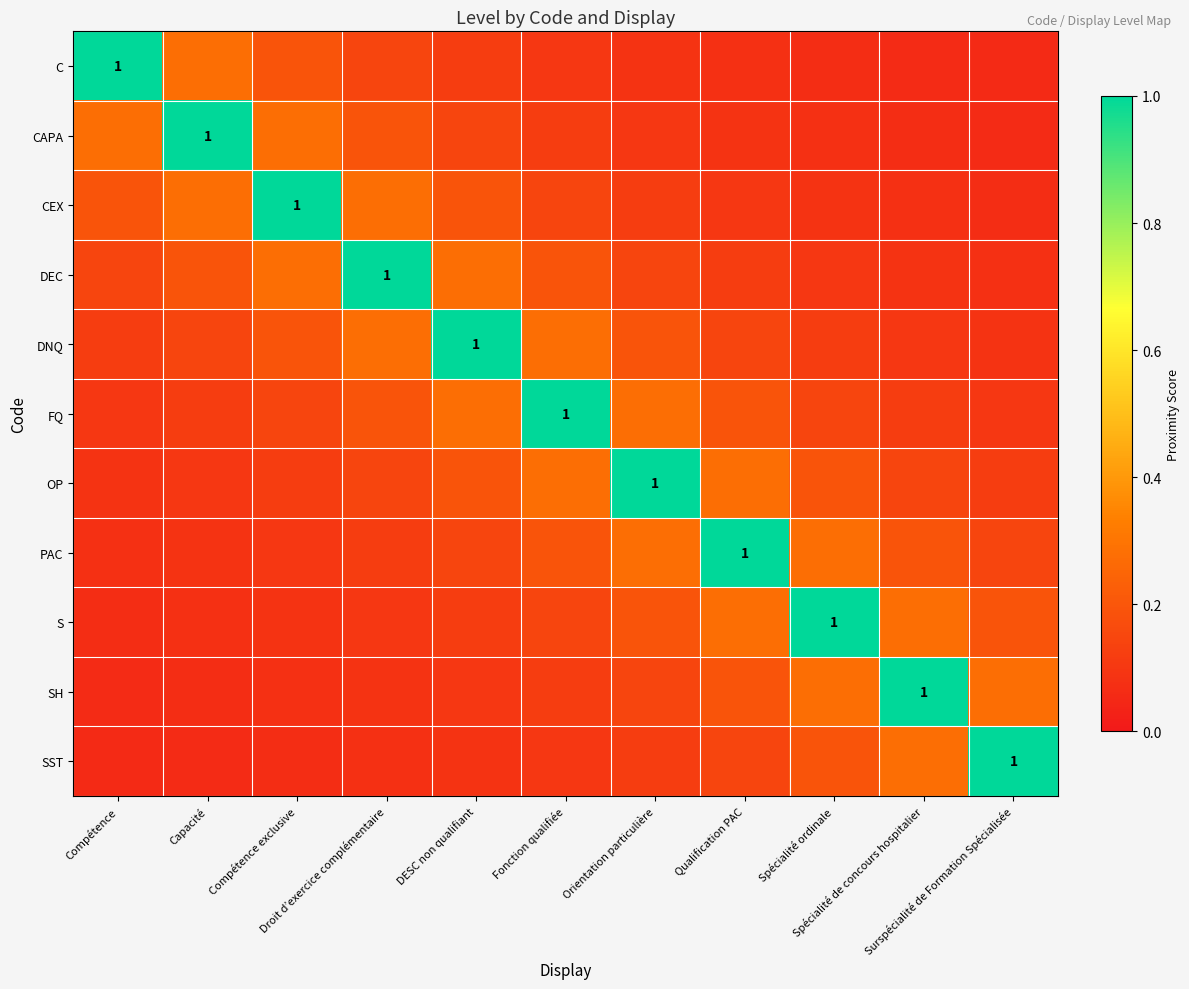

What is the average value of the DNQ series?

0.2